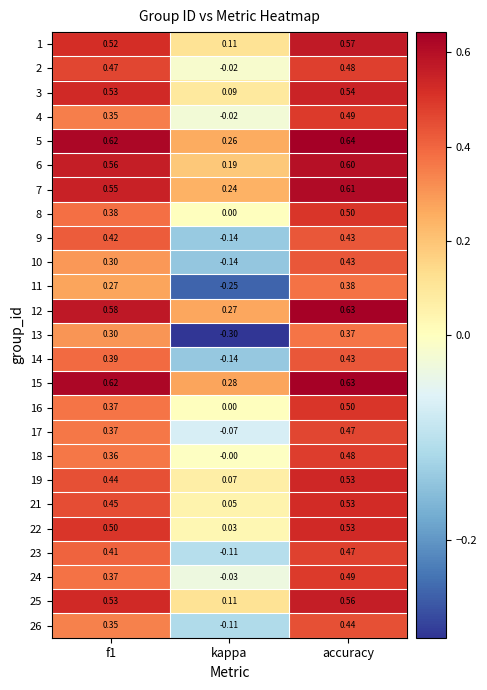

At which label does 25 reach its peak?

accuracy